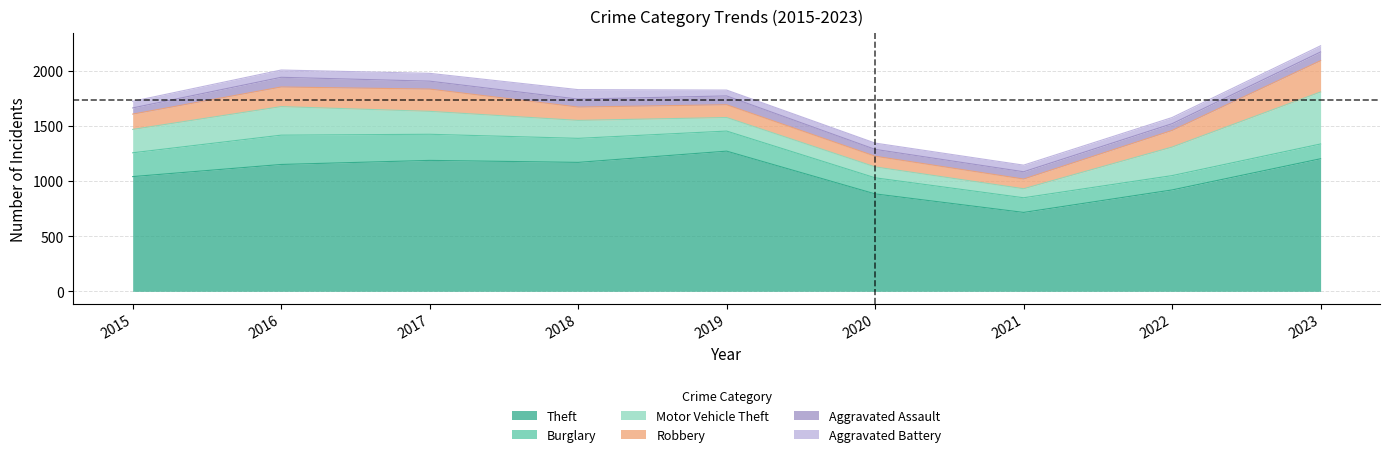

What are all the series names shown in the legend?

Theft, Burglary, Motor Vehicle Theft, Robbery, Aggravated Assault, Aggravated Battery